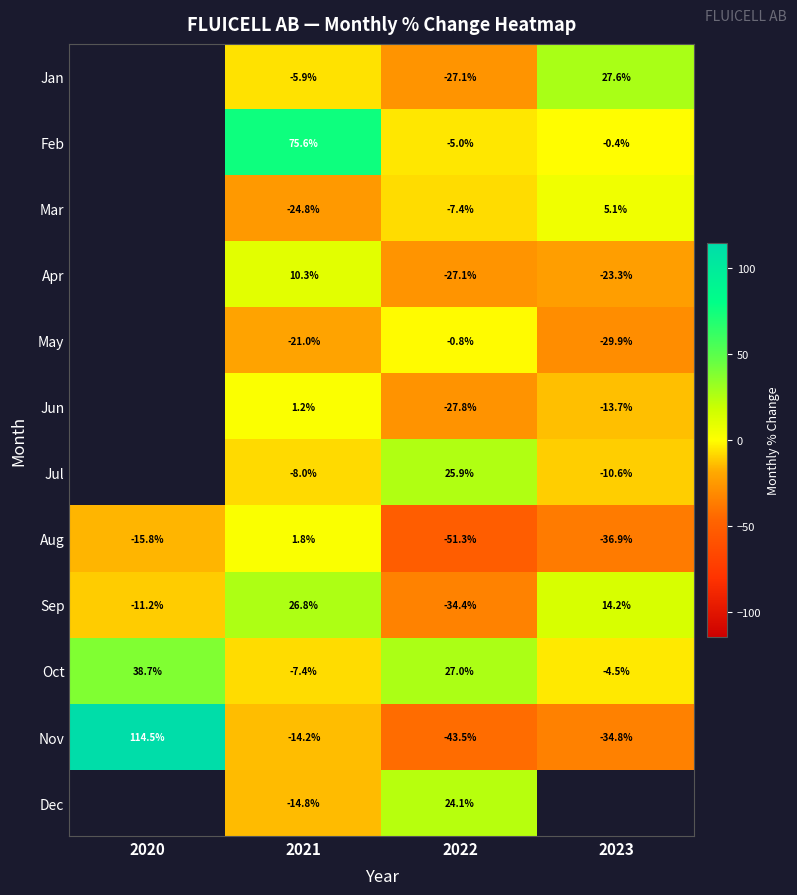

Where is Oct nearest to the value 15?

2022